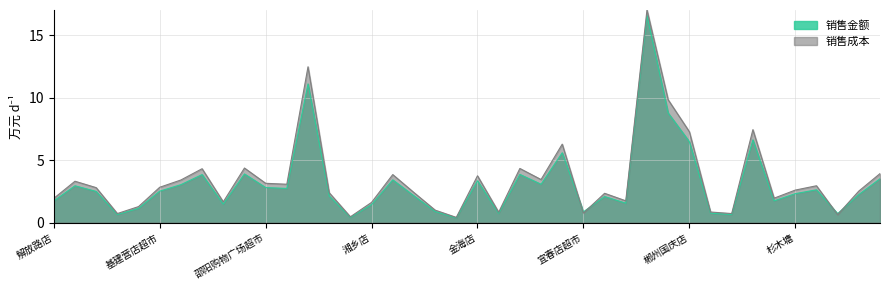

Does the chart display data point markers on the line(s)?

No